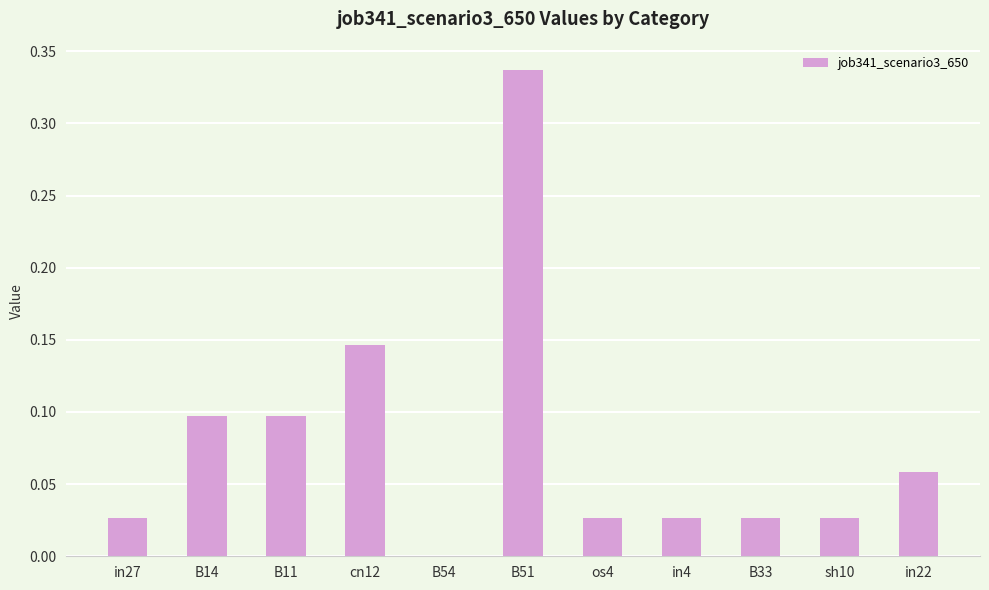

Is it true that the value at in27 is 0.0?

True